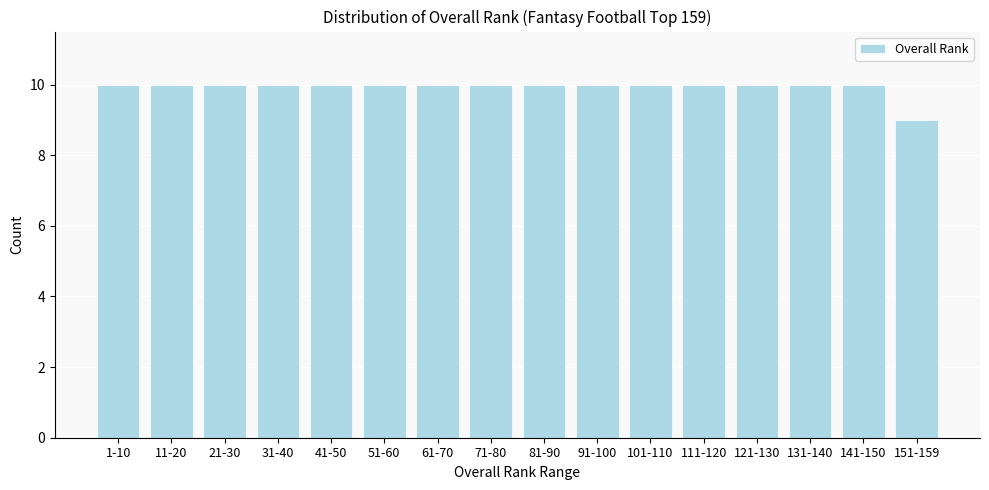

Reading left to right, transcribe all the data shown in this chart.

10	10	10	10	10	10	10	10	10	10	10	10	10	10	10	9